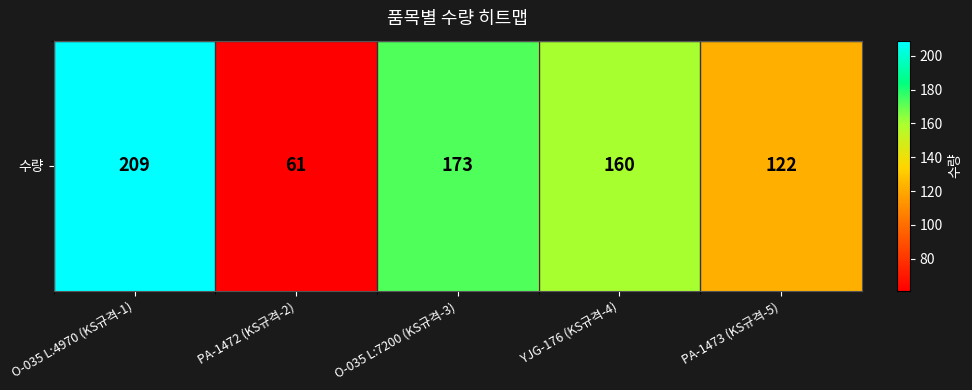

Where does the data first go above 160?

O-035 L:4970 (KS규격-1)